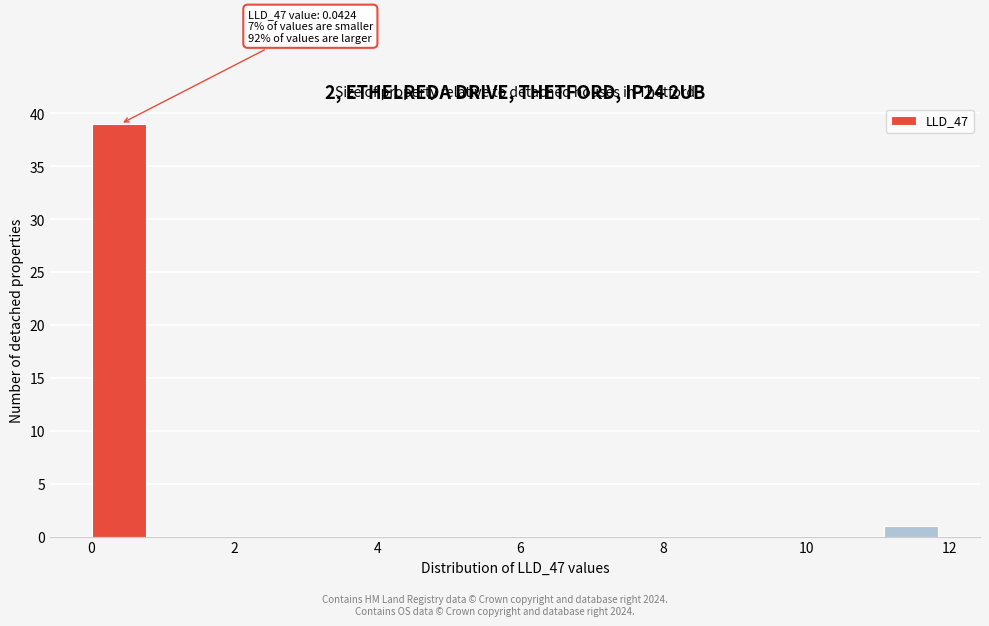

Read against the x-axis, roughly where is the centre of the tallest bar?

0.4